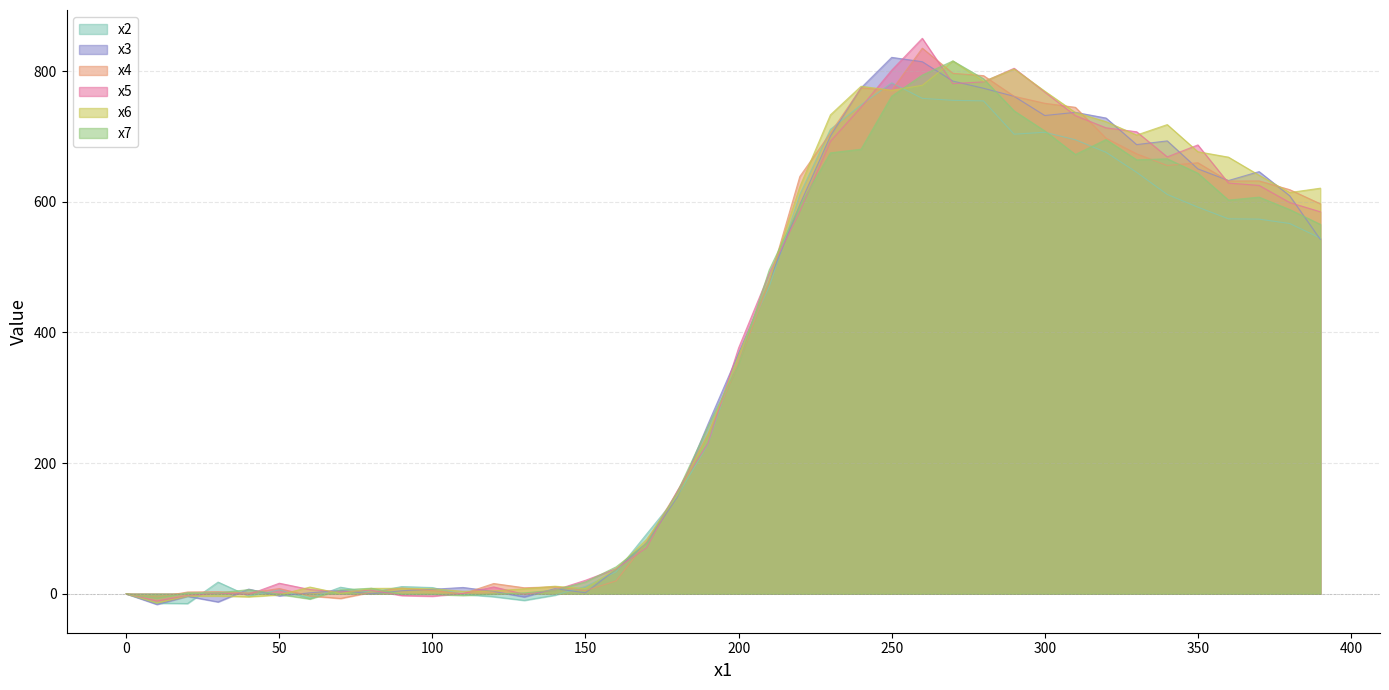

At how many categories does at least one series exceed 587?

18